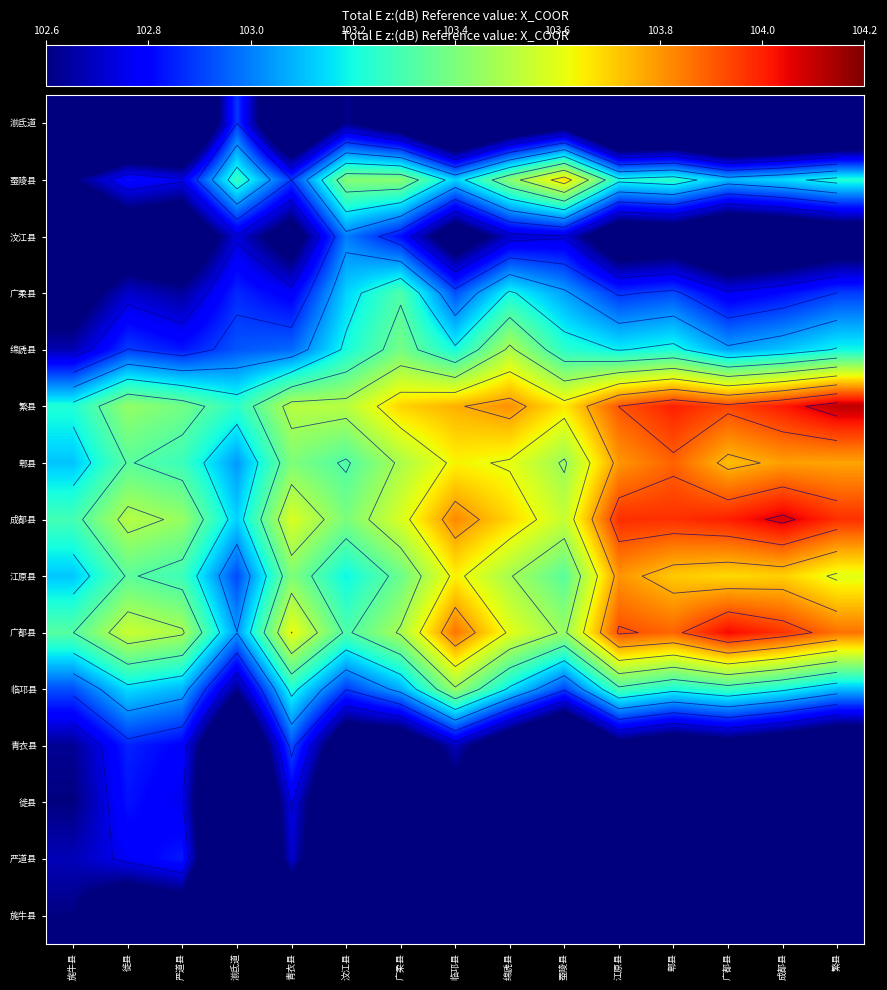

What is the difference between the maximum and minimum values in the 江原县 series?

0.9